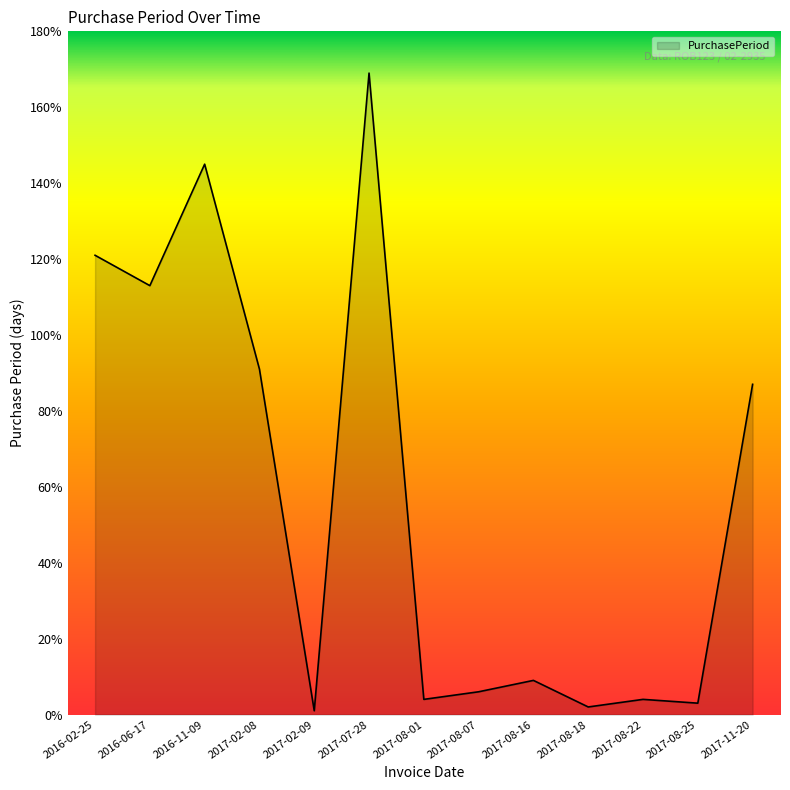

What is the change in value from 2016-02-25 to 2016-06-17?

-8